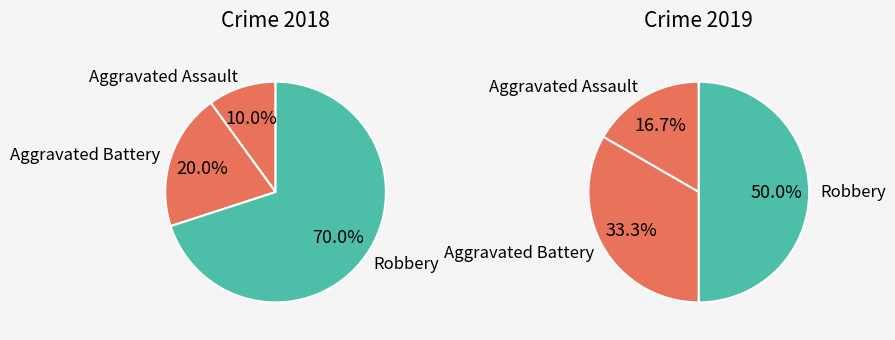

Is it true that Robbery is 50% of the pie?

True